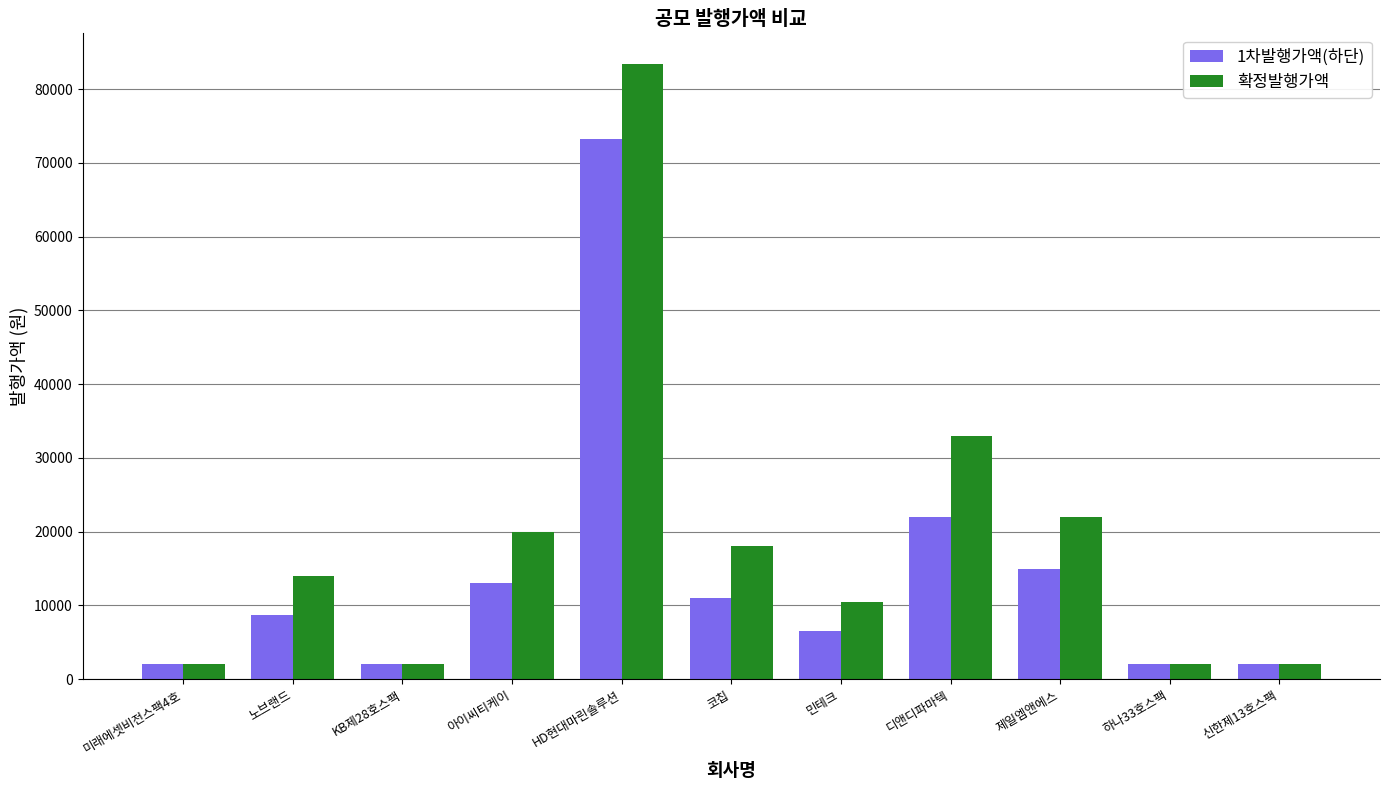

What is the approximate value of 1차발행가액(하단) at 신한제13호스팩?

2000